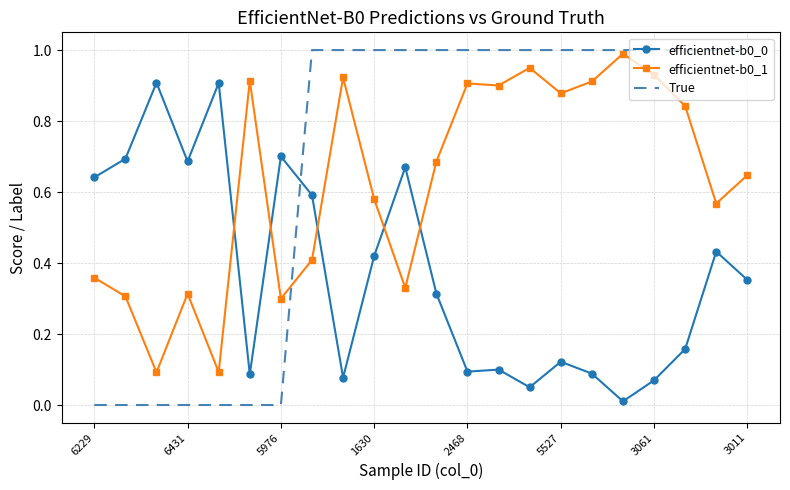

True or false: efficientnet-b0_0 and efficientnet-b0_1 intersect in this chart.

True